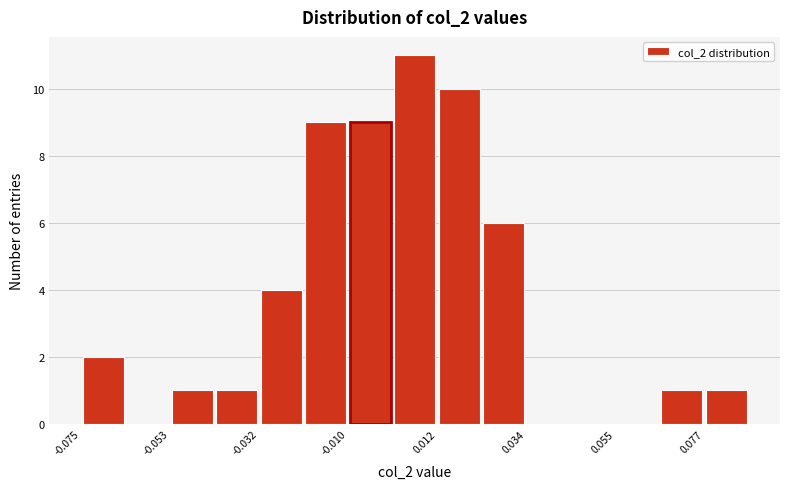

Around what value on the x-axis is the tallest bar? Give the approximate position of its centre, as read against the axis.

0.005